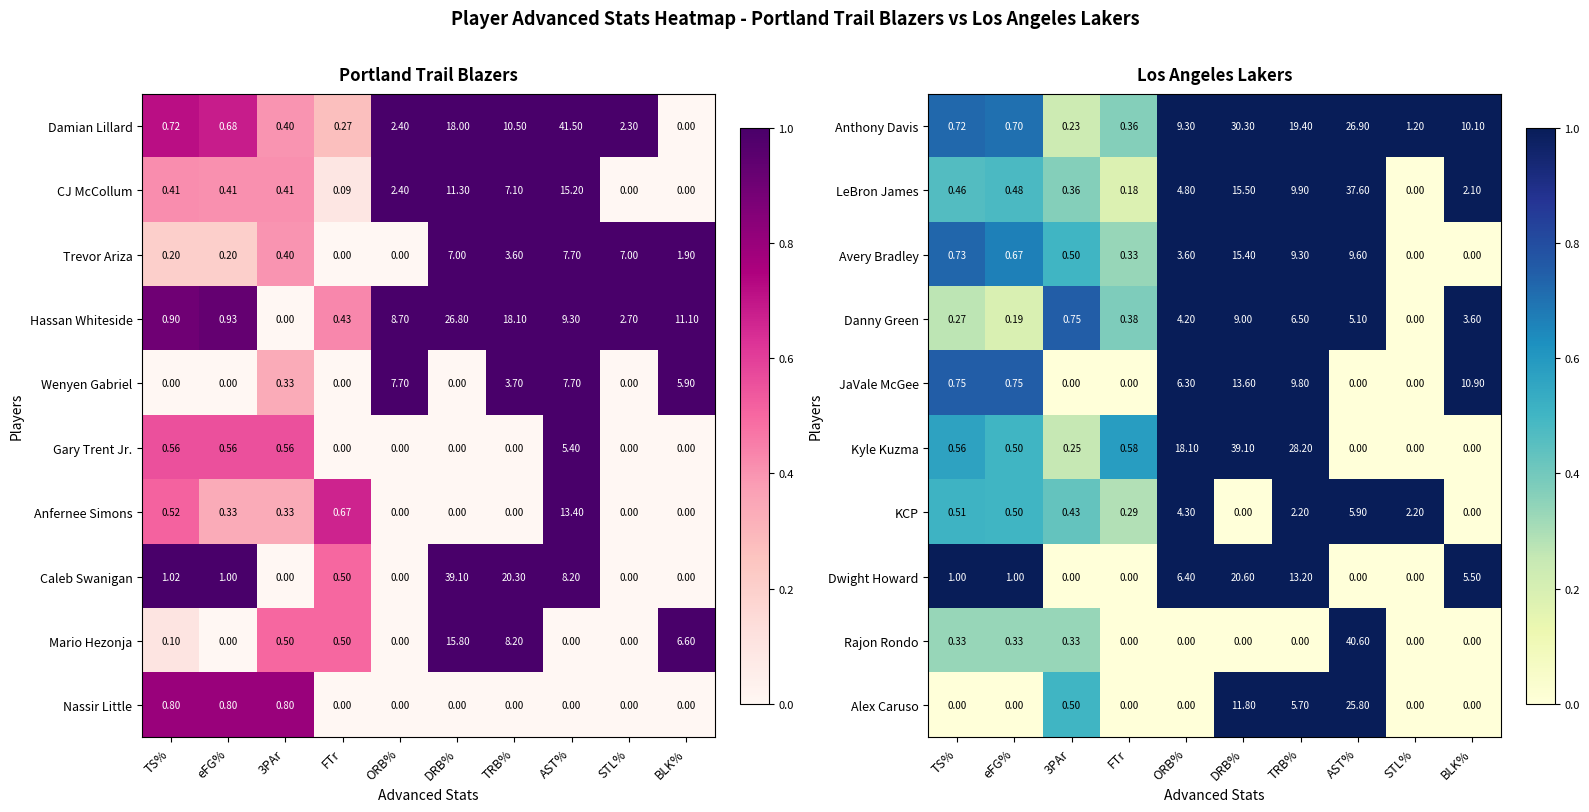

Reading right to left, extract all data points from this chart.

Anthony Davis: BLK%=10.1	STL%=1.2	AST%=26.9	TRB%=19.4	DRB%=30.3	ORB%=9.3	FTr=0.4	3PAr=0.2	eFG%=0.7	TS%=0.7
LeBron James: BLK%=2.1	STL%=0.0	AST%=37.6	TRB%=9.9	DRB%=15.5	ORB%=4.8	FTr=0.2	3PAr=0.4	eFG%=0.5	TS%=0.5
Avery Bradley: BLK%=0.0	STL%=0.0	AST%=9.6	TRB%=9.3	DRB%=15.4	ORB%=3.6	FTr=0.3	3PAr=0.5	eFG%=0.7	TS%=0.7
Danny Green: BLK%=3.6	STL%=0.0	AST%=5.1	TRB%=6.5	DRB%=9.0	ORB%=4.2	FTr=0.4	3PAr=0.8	eFG%=0.2	TS%=0.3
JaVale McGee: BLK%=10.9	STL%=0.0	AST%=0.0	TRB%=9.8	DRB%=13.6	ORB%=6.3	FTr=0.0	3PAr=0.0	eFG%=0.8	TS%=0.8
Kyle Kuzma: BLK%=0.0	STL%=0.0	AST%=0.0	TRB%=28.2	DRB%=39.1	ORB%=18.1	FTr=0.6	3PAr=0.2	eFG%=0.5	TS%=0.6
KCP: BLK%=0.0	STL%=2.2	AST%=5.9	TRB%=2.2	DRB%=0.0	ORB%=4.3	FTr=0.3	3PAr=0.4	eFG%=0.5	TS%=0.5
Dwight Howard: BLK%=5.5	STL%=0.0	AST%=0.0	TRB%=13.2	DRB%=20.6	ORB%=6.4	FTr=0.0	3PAr=0.0	eFG%=1.0	TS%=1.0
Rajon Rondo: BLK%=0.0	STL%=0.0	AST%=40.6	TRB%=0.0	DRB%=0.0	ORB%=0.0	FTr=0.0	3PAr=0.3	eFG%=0.3	TS%=0.3
Alex Caruso: BLK%=0.0	STL%=0.0	AST%=25.8	TRB%=5.7	DRB%=11.8	ORB%=0.0	FTr=0.0	3PAr=0.5	eFG%=0.0	TS%=0.0